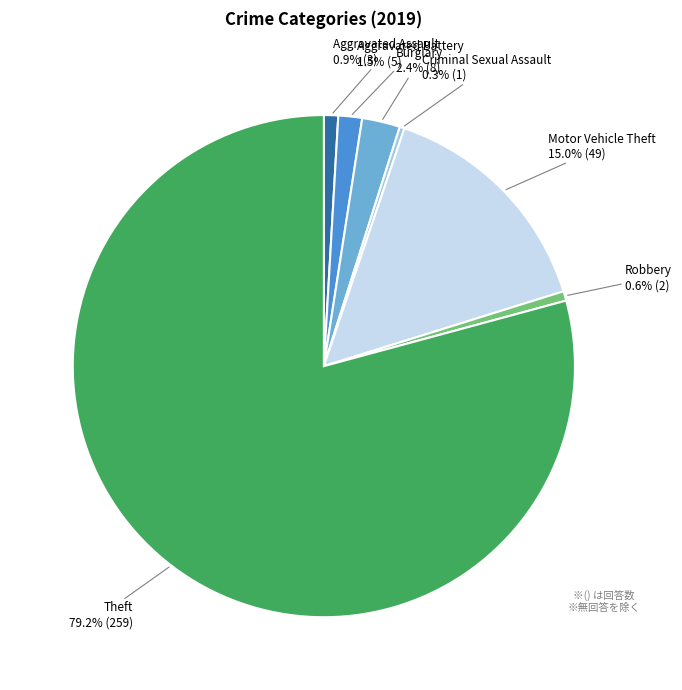

Is there a majority slice in this chart?

Yes